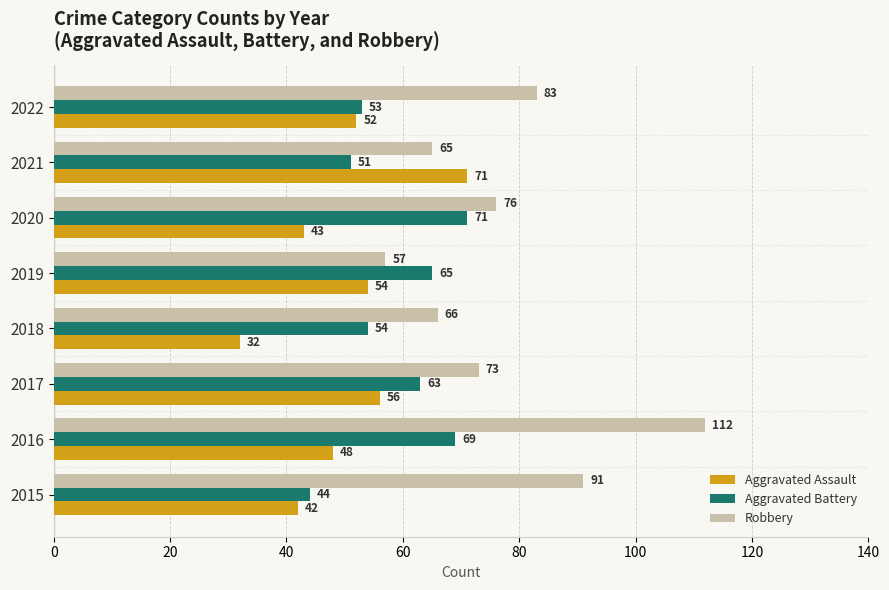

At how many categories does at least one series exceed 81?

3